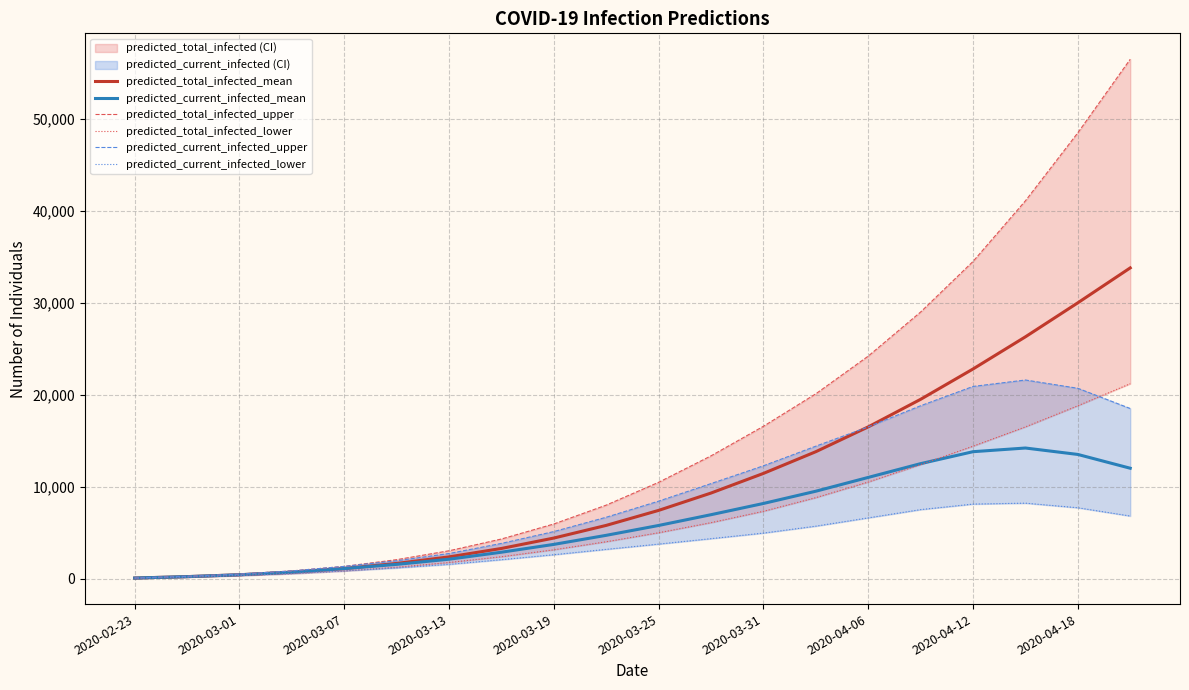

The value of predicted_current_infected_mean at 2020-03-31 is 8166. True or false?

True